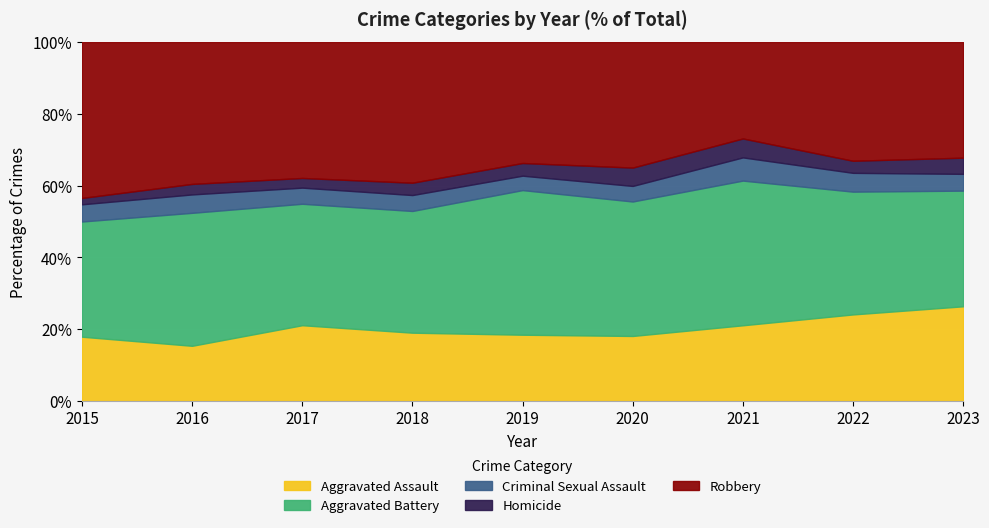

At which label does Aggravated Assault reach its minimum?

2016